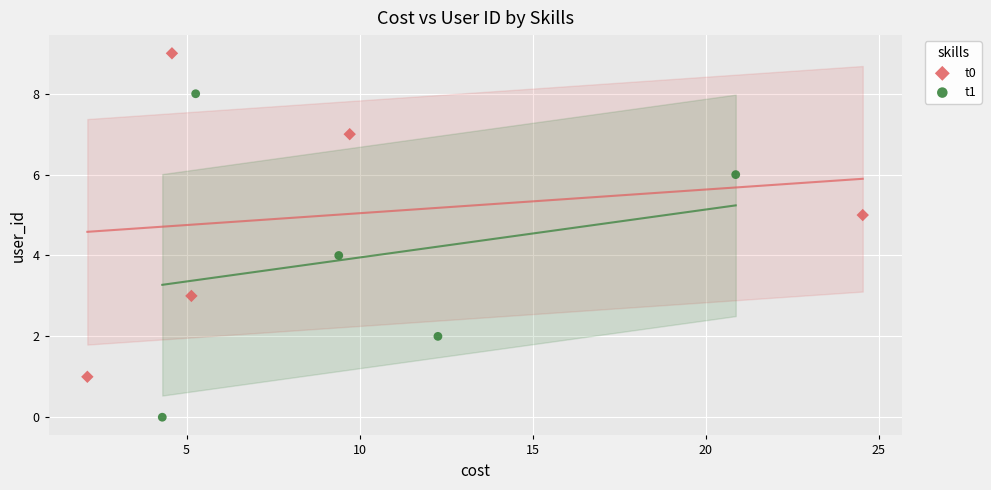

What are all the series names shown in the legend?

t0, t1